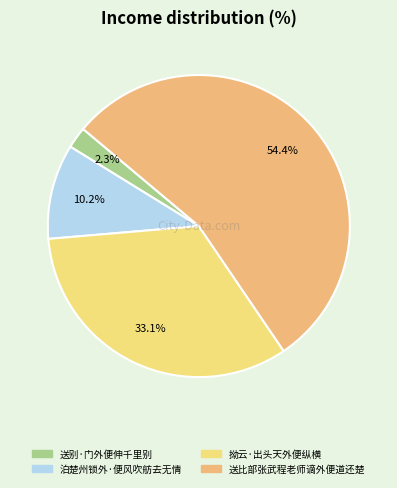

To the nearest percent, what is the difference between the 拗云·出头天外便纵横 and 泊楚州锁外·便风吹舫去无情 slice percentages?

23%